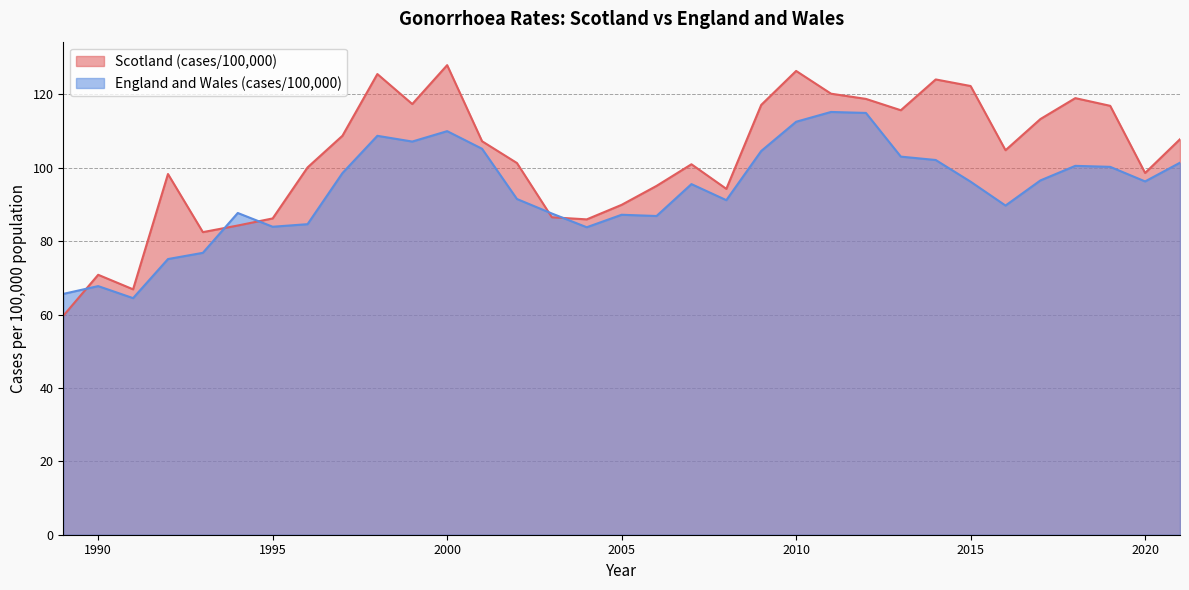

What is the maximum value for England and Wales (cases/100,000)?

115.2